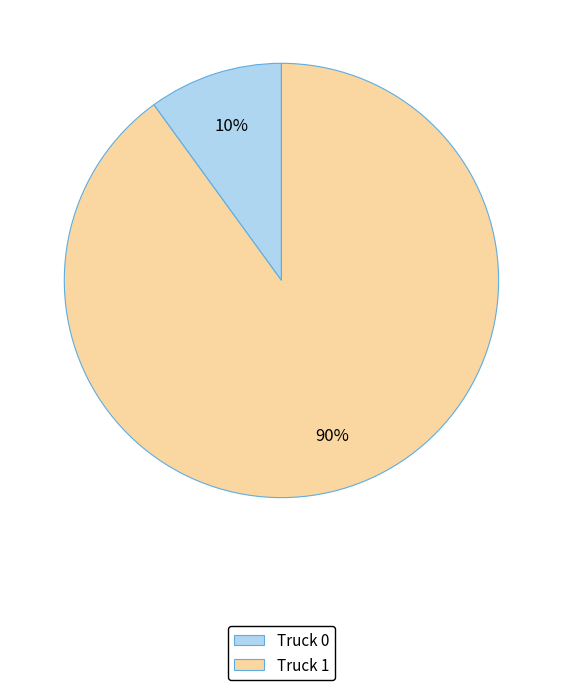

Which has a higher value, Truck 1 or Truck 0?

Truck 1